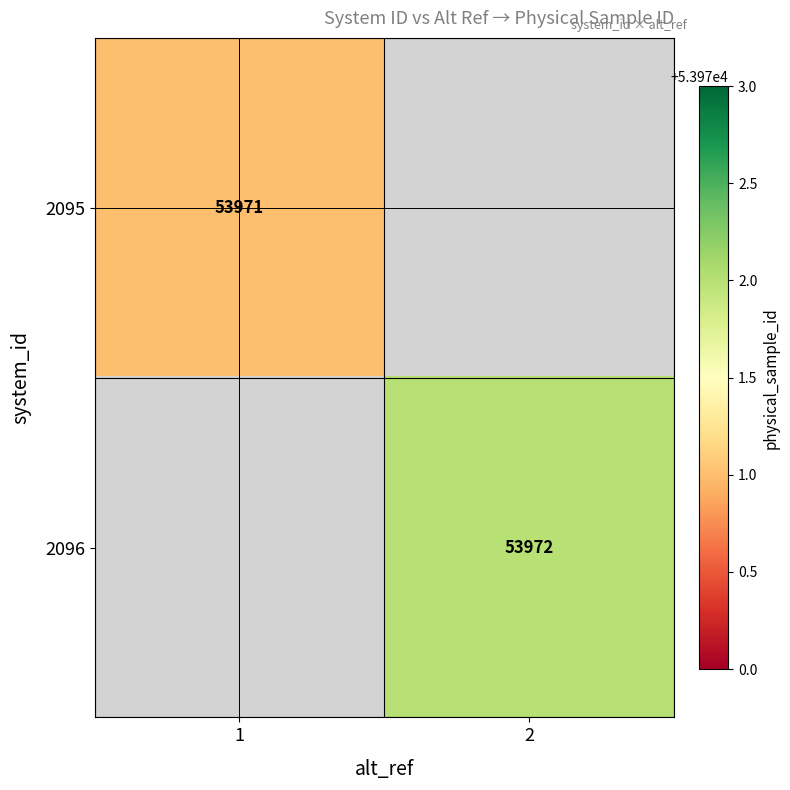

Which label corresponds to the smallest value in the chart?

1